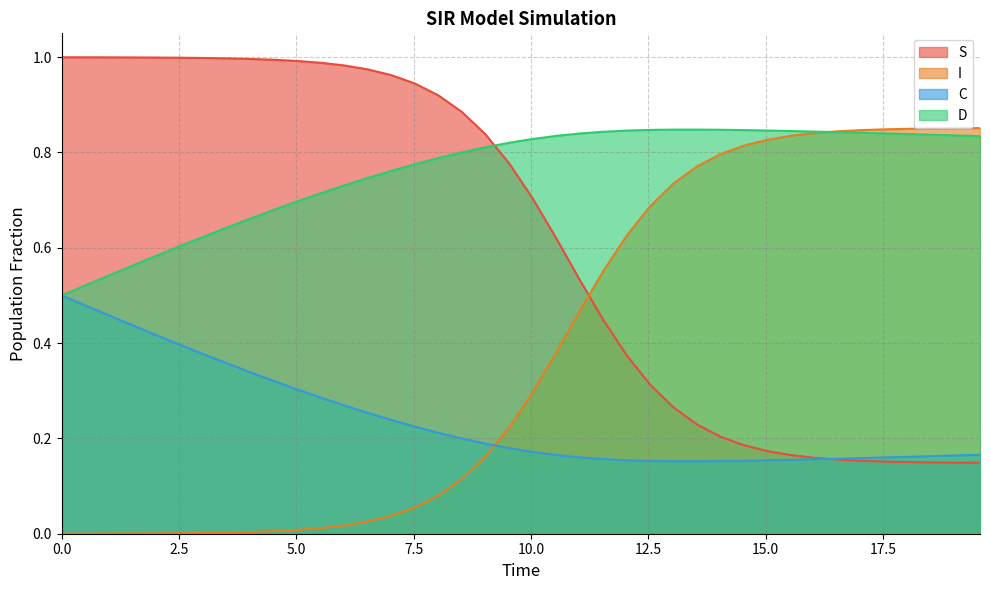

List the series in order of their overall mean, lowest first.

C, I, S, D